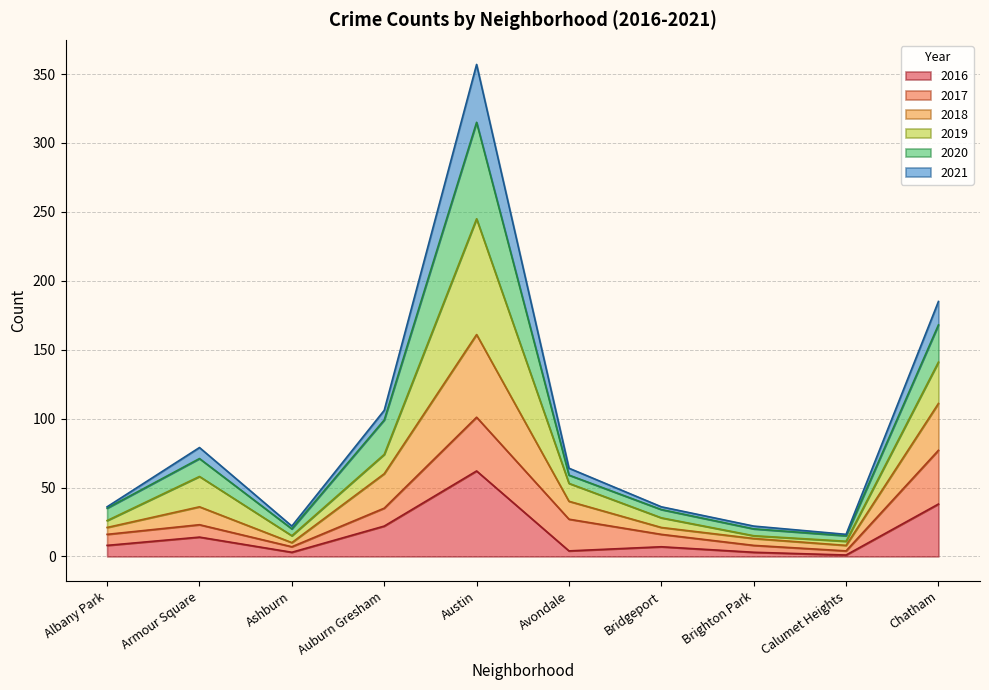

In 2020, how many points are higher than both neighbors (excluding endpoints)?

2